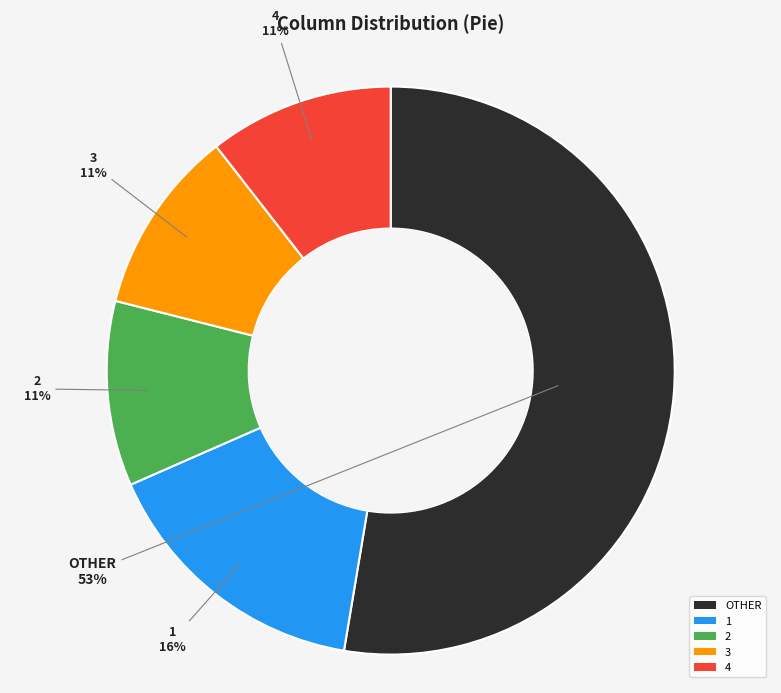

Approximately how many times larger is the value at 1 compared to 3?

1.5